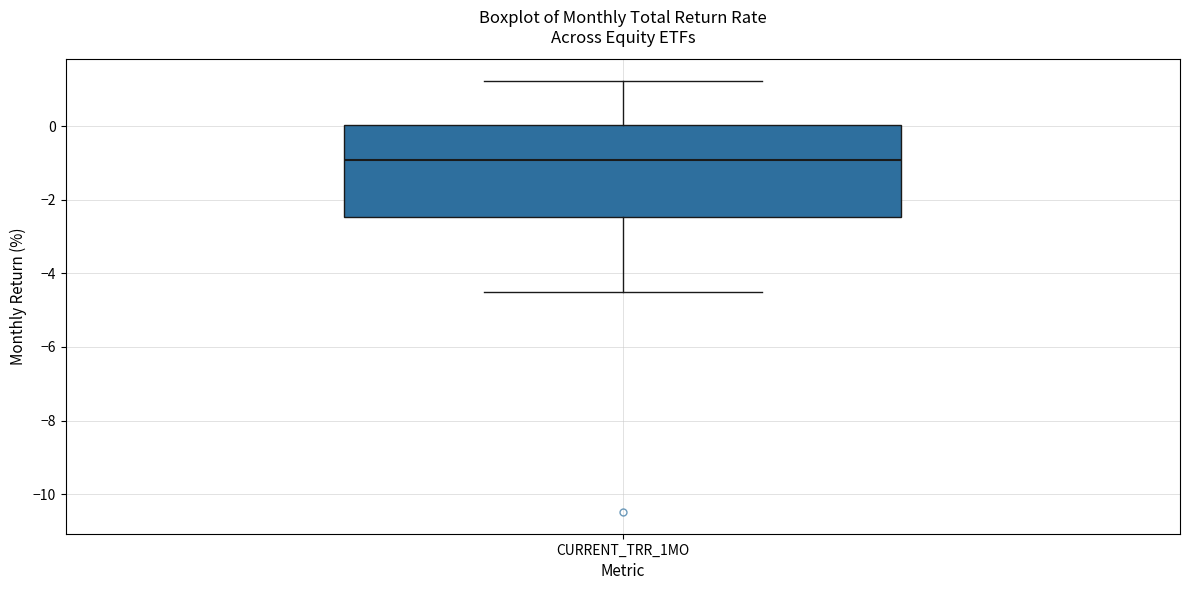

Read this box plot against the y-axis: the position of the median line, the range covered by the box, and the ends of both whiskers. The values are not printed on the chart, so give them approximately, as read against the axis.

median -1.0, box -2.4 to 0.0, whiskers -4.4 to 1.2